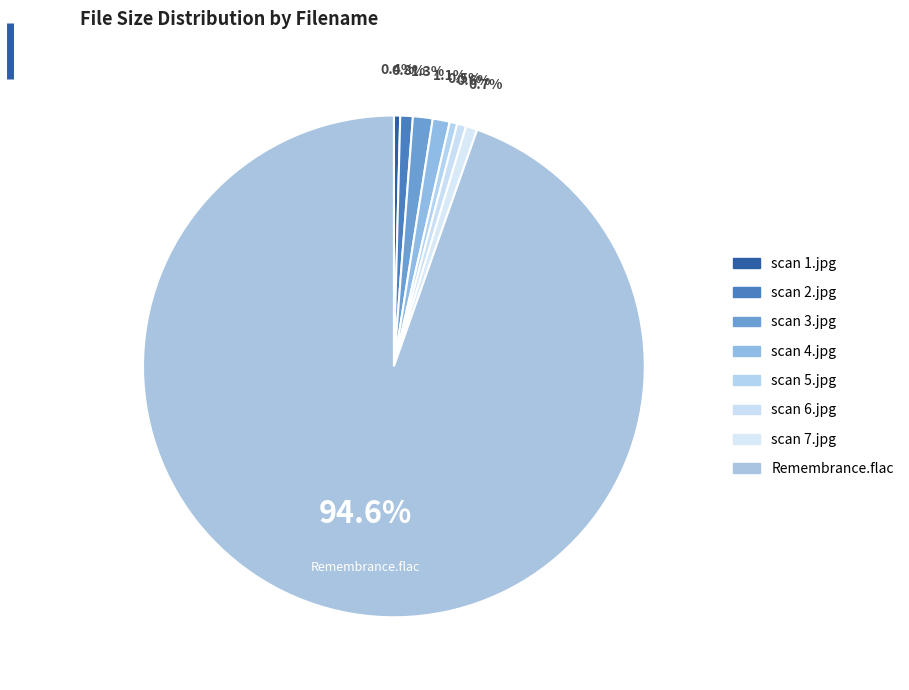

Which category has the biggest portion of the pie?

Remembrance.flac